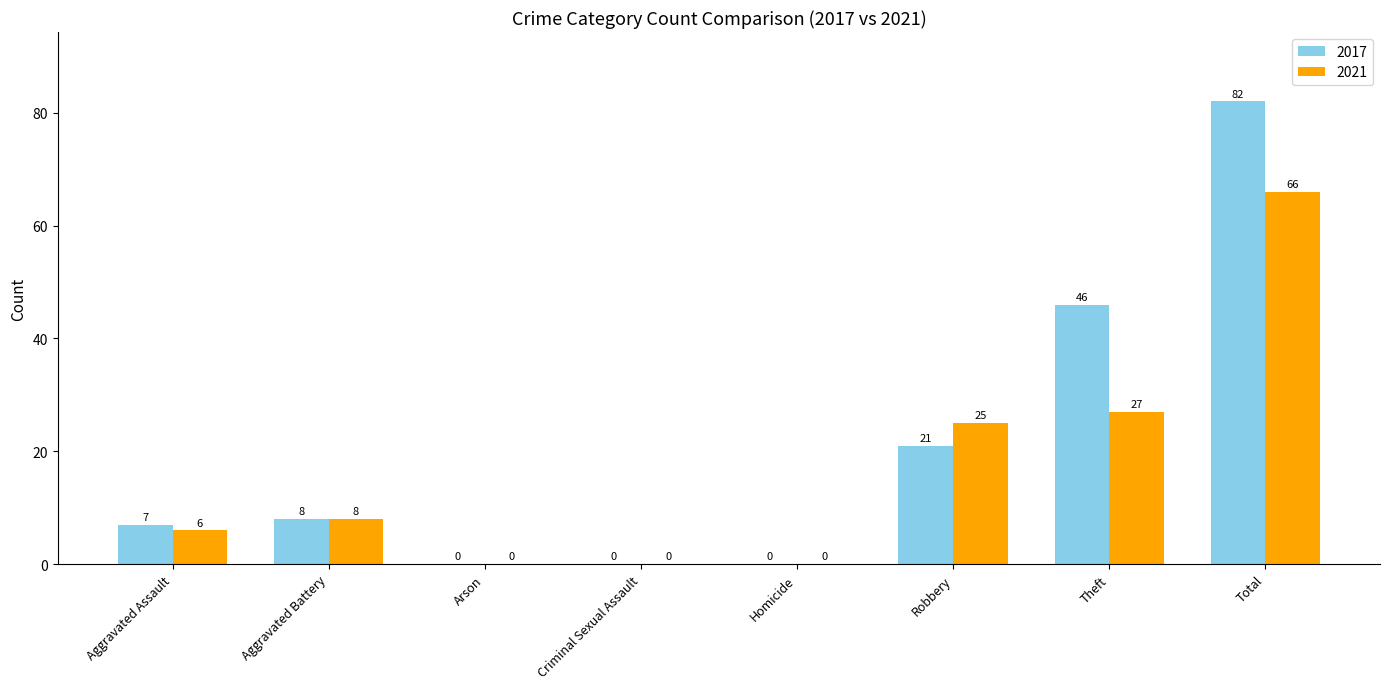

The 2021 series shows 6 at Aggravated Assault. True or false?

True